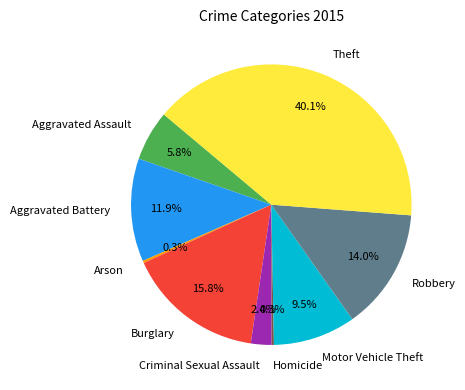

True or false: Aggravated Battery accounts for 12% of the total.

True